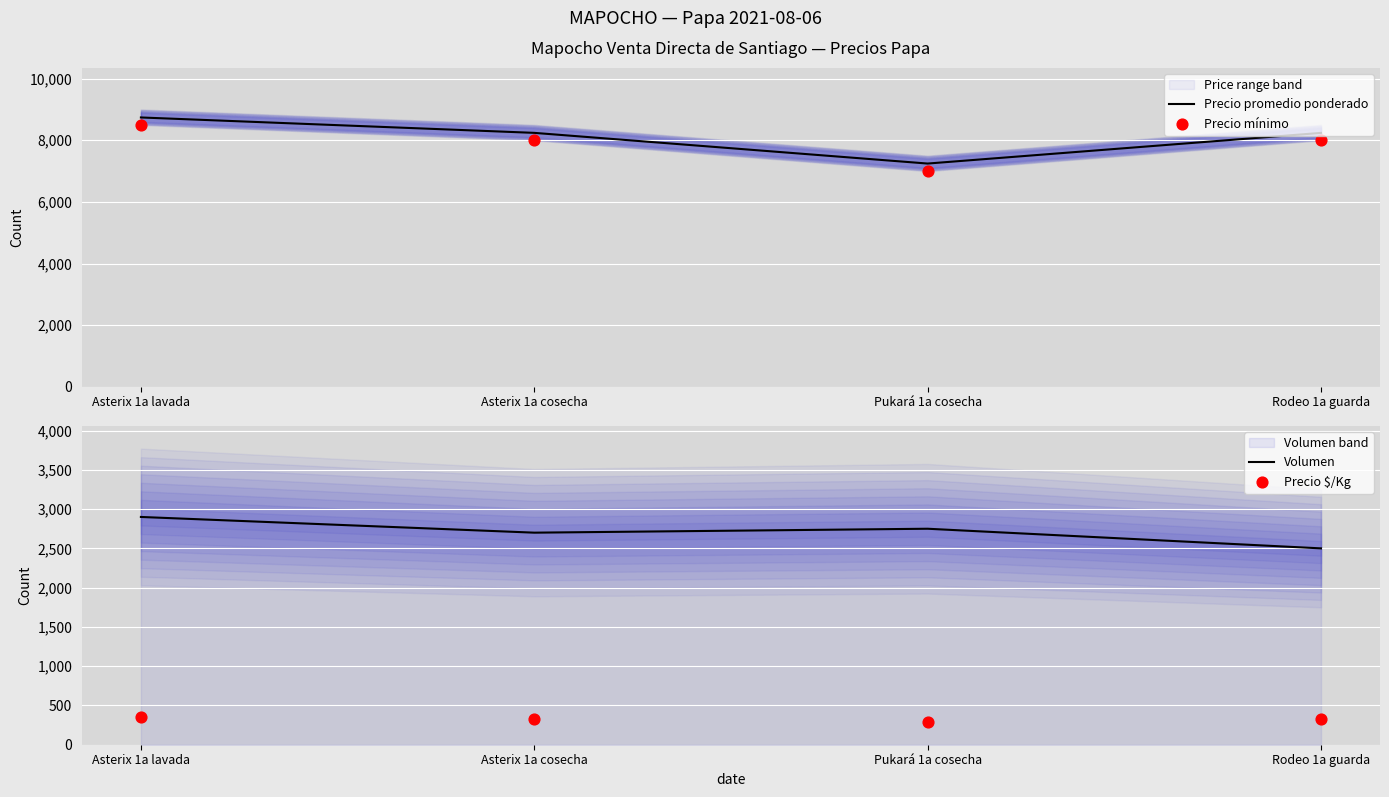

Which series has the widest spread of Y values?

Precio mínimo